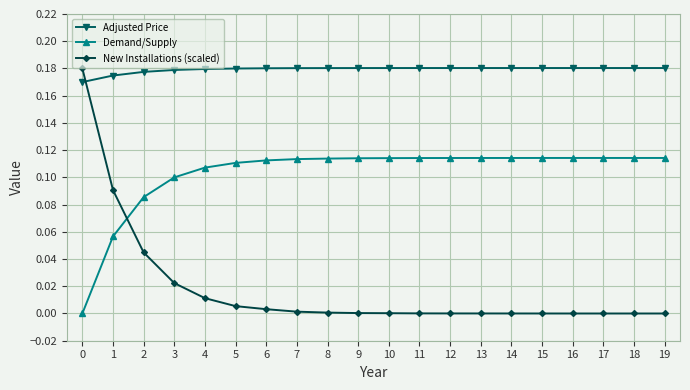

Which series has the largest range (max minus min)?

New Installations (scaled)